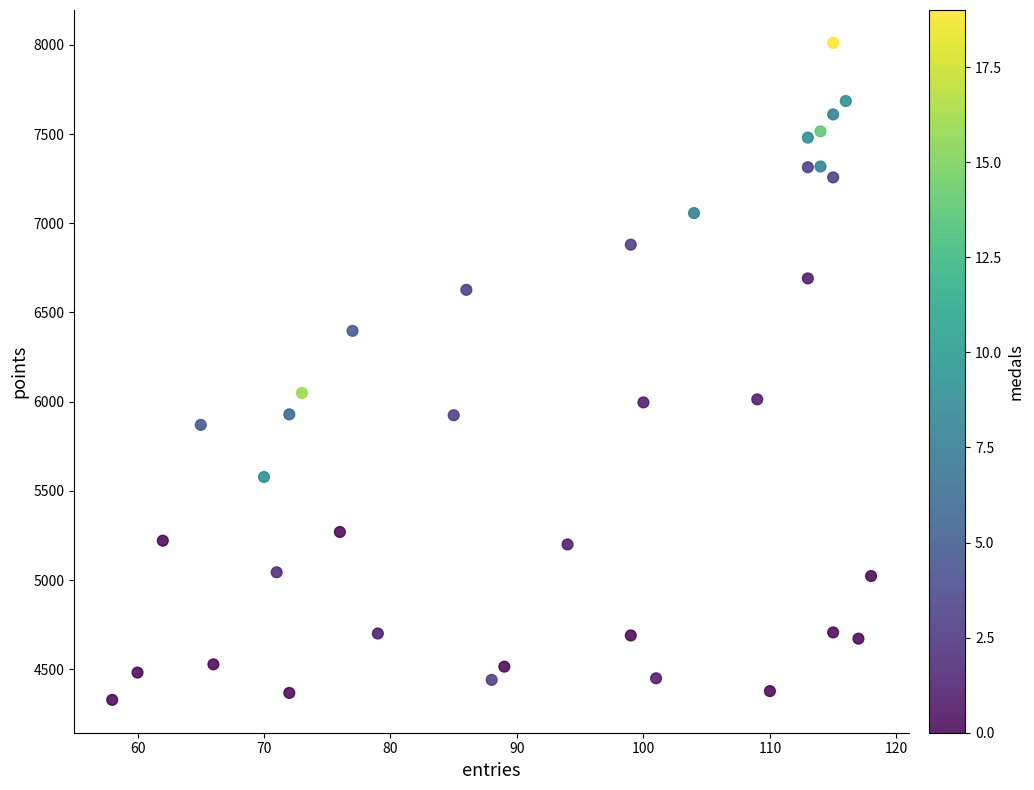

What is the range of Y values (max minus min)?

3682